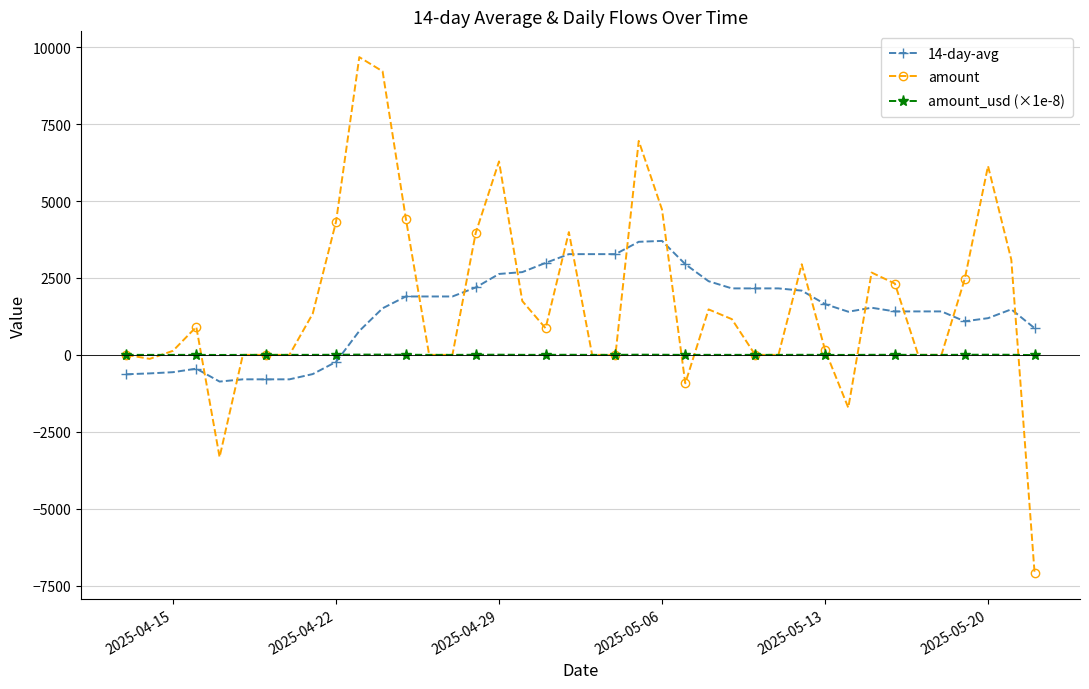

Count the number of data series in this chart.

3